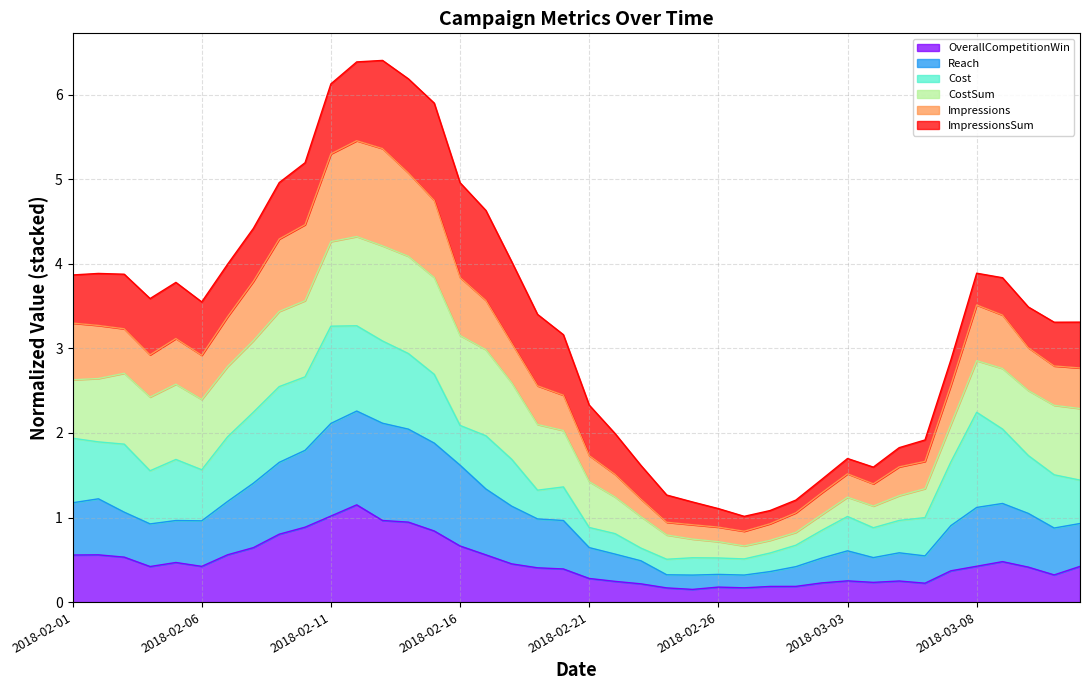

Does the chart have visible grid lines?

Yes